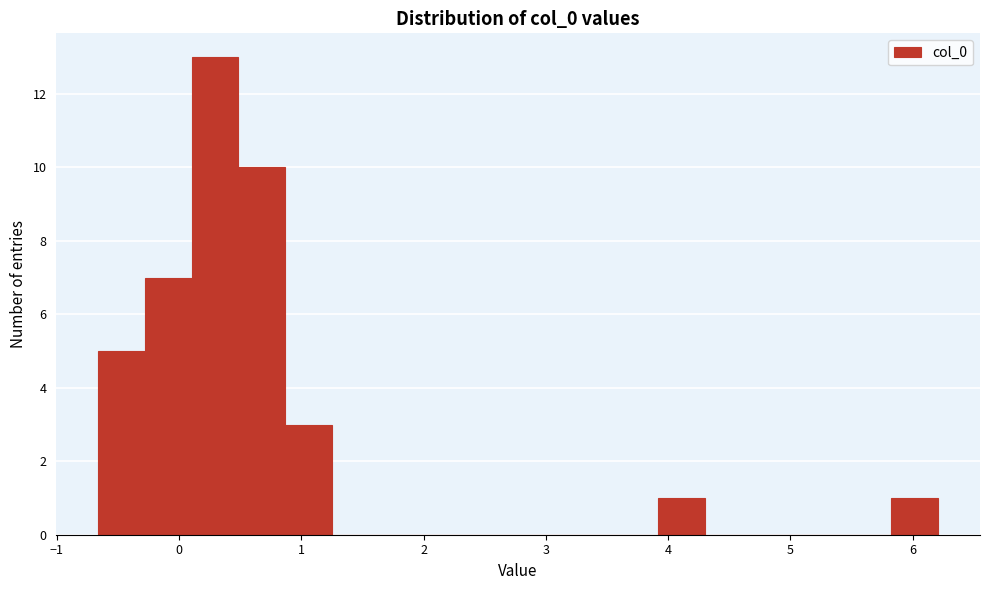

Around what value on the x-axis is the tallest bar? Give the approximate position of its centre, as read against the axis.

0.3